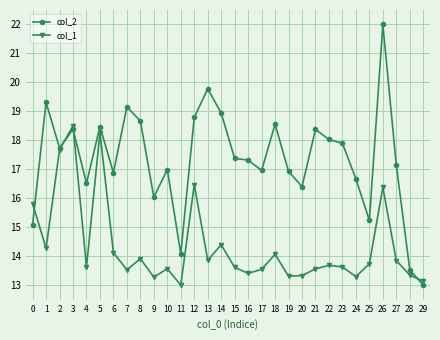

What is the difference between the second highest and second lowest values in the col_2 series?

6.3